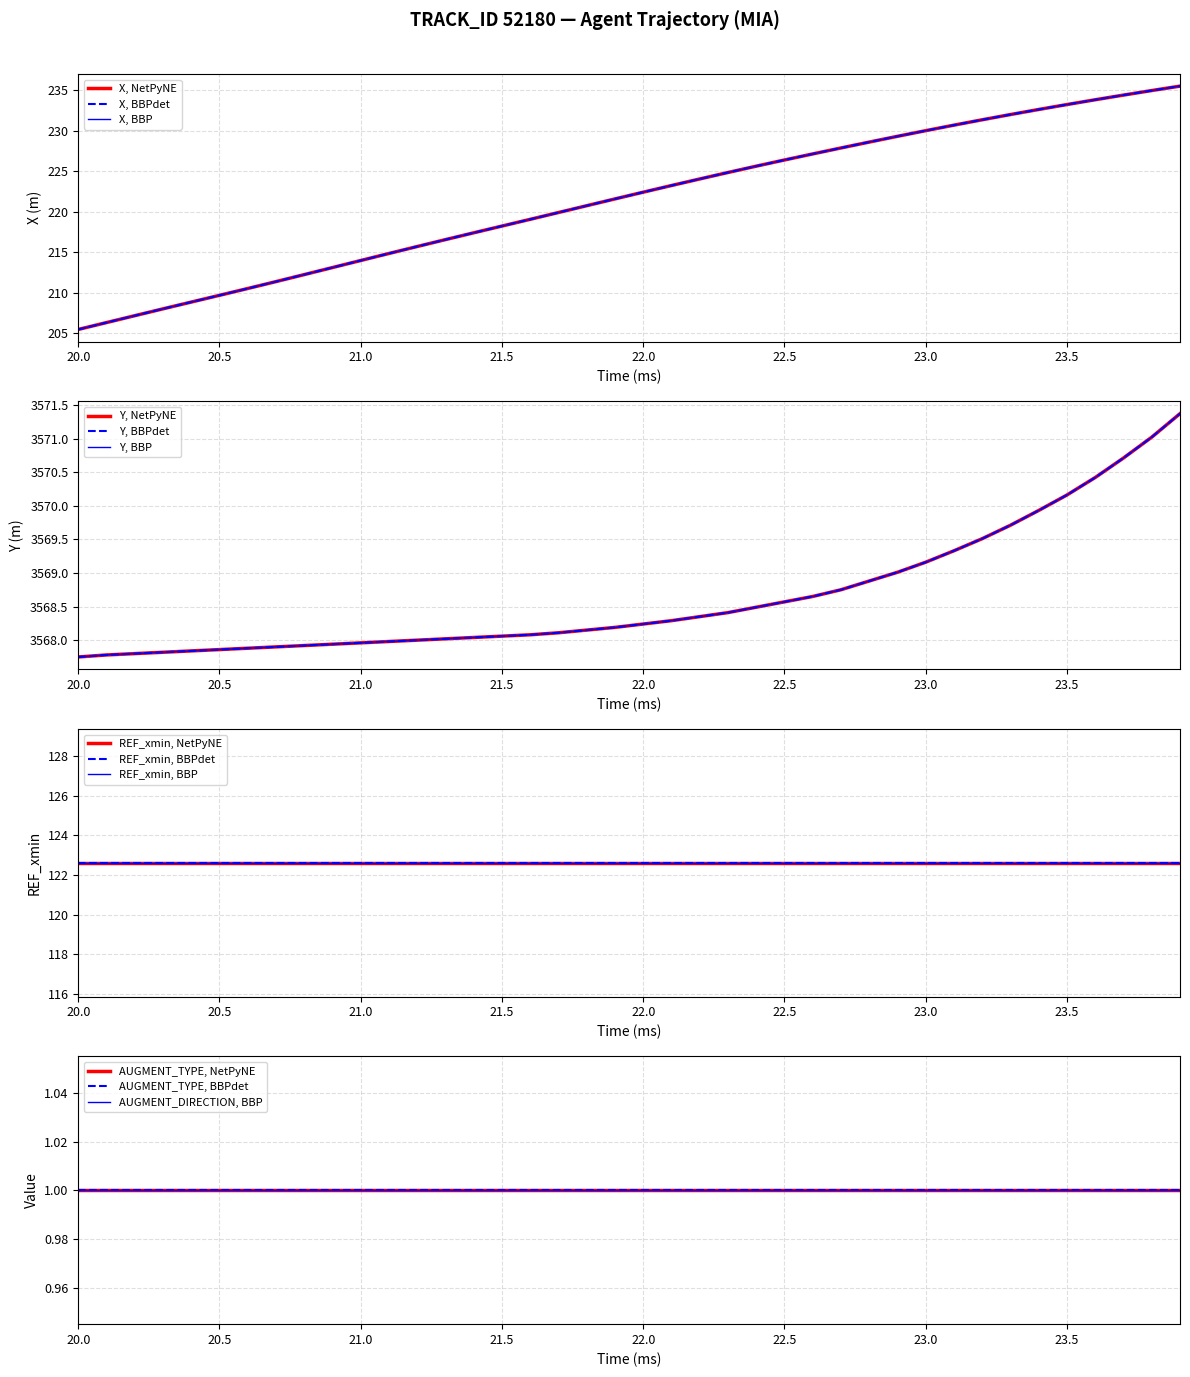

True or false: TIMESTAMP and X cross at least once.

False